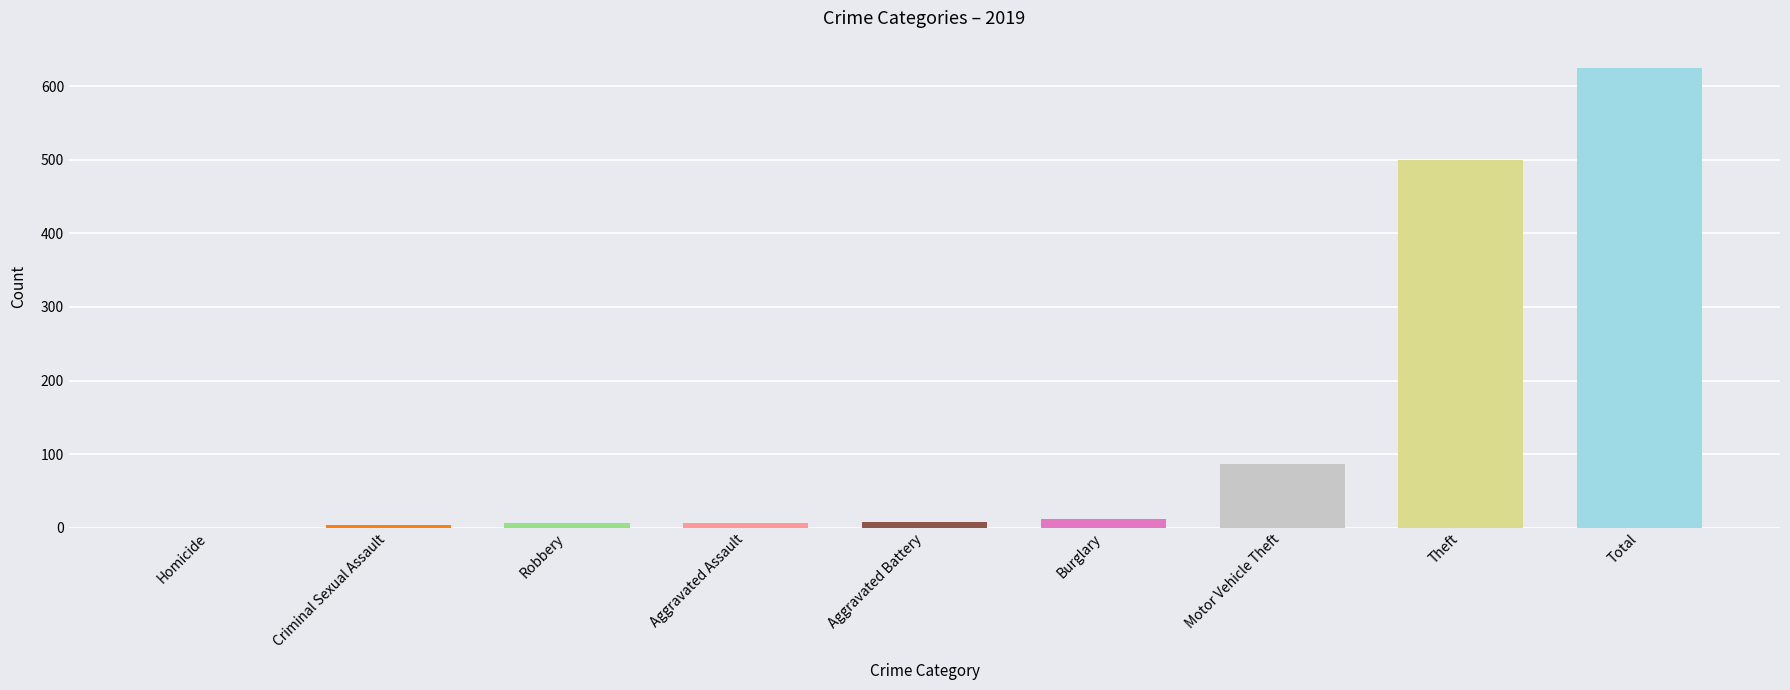

What is the sum of all values?

1249